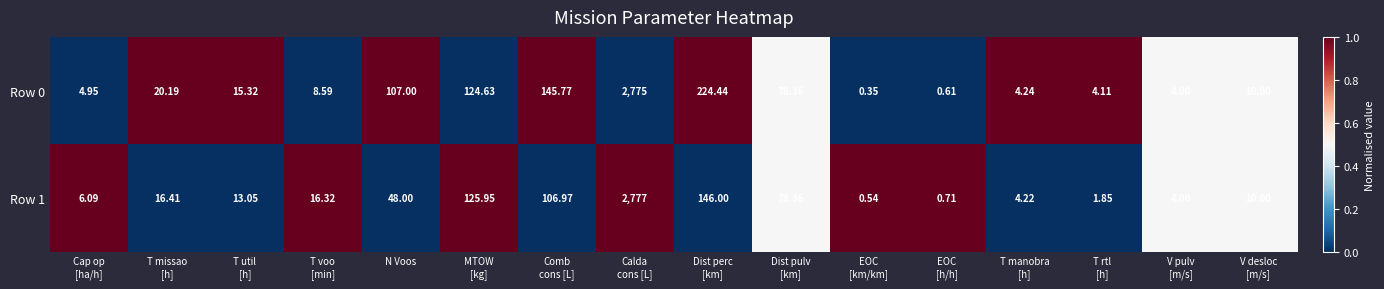

Which label corresponds to the smallest value in the chart?

EOC
[km/km]